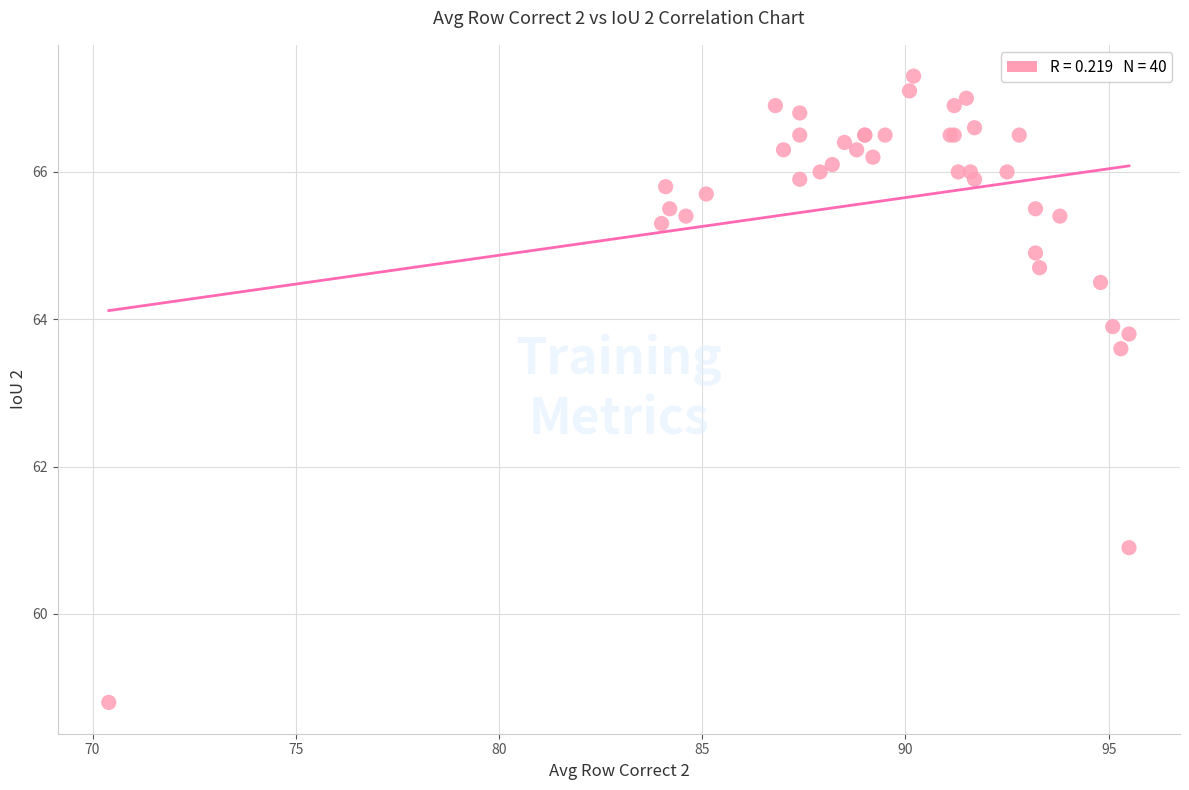

What Y value in the scatter plot is closest to 63?

63.6